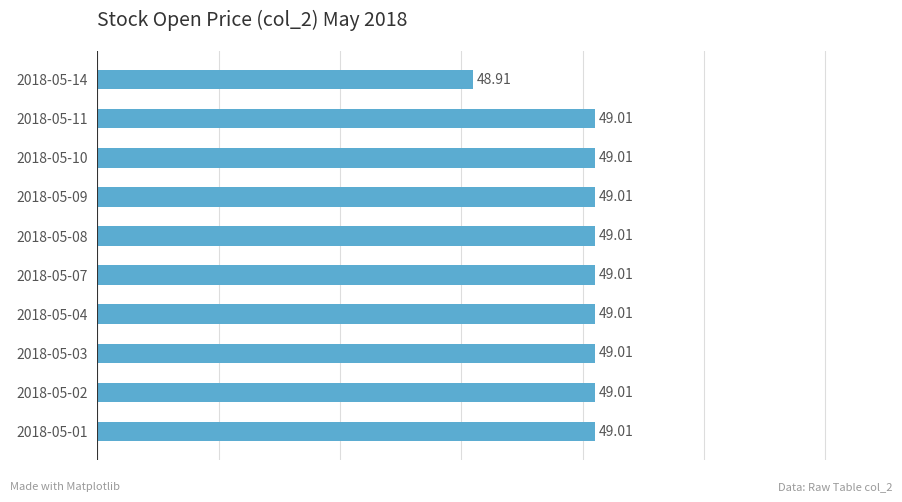

What is the minimum value shown in the chart?

48.9